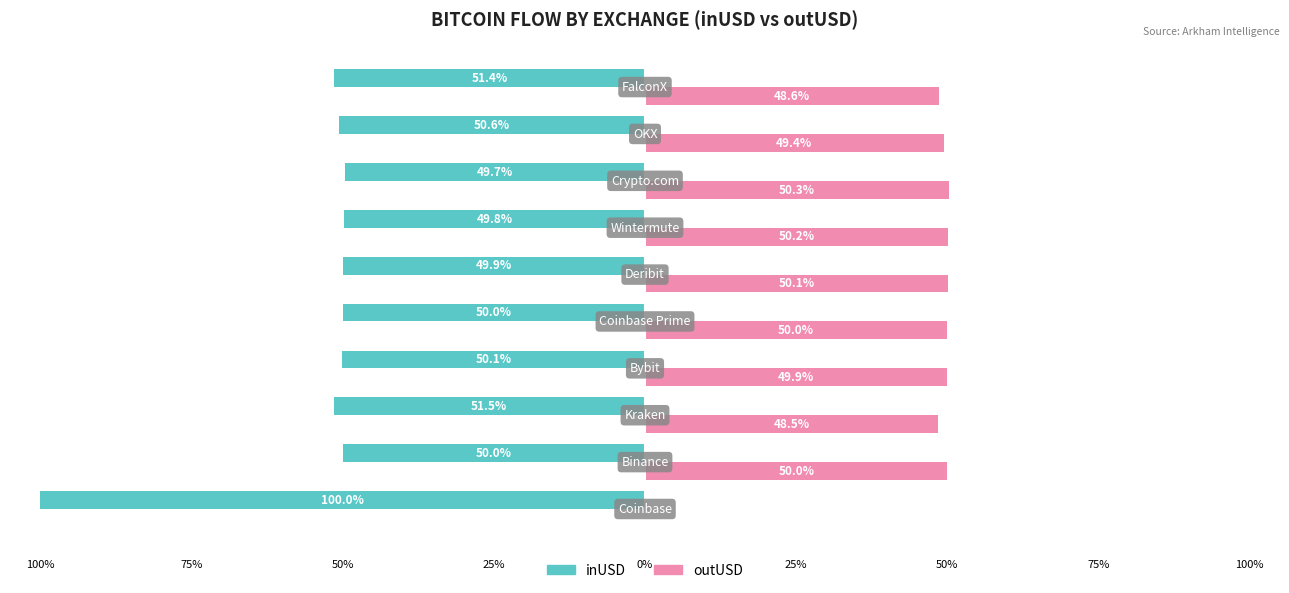

What are all the series names shown in the legend?

inUSD, outUSD